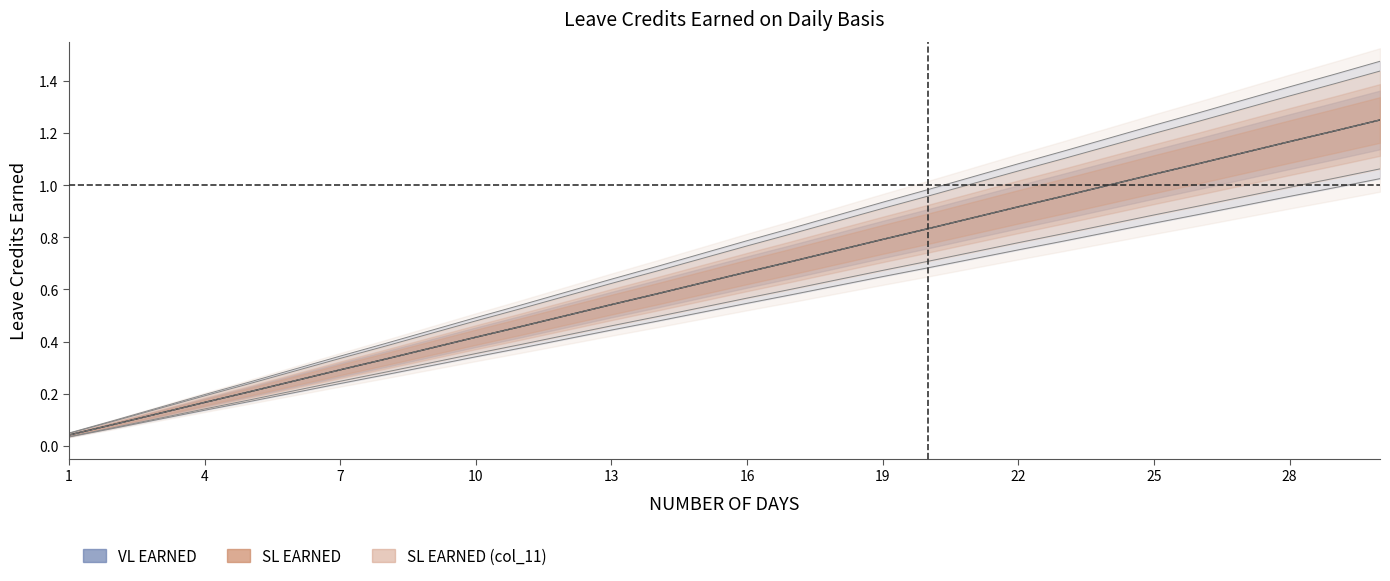

True or false: VL EARNED and SL EARNED intersect in this chart.

False